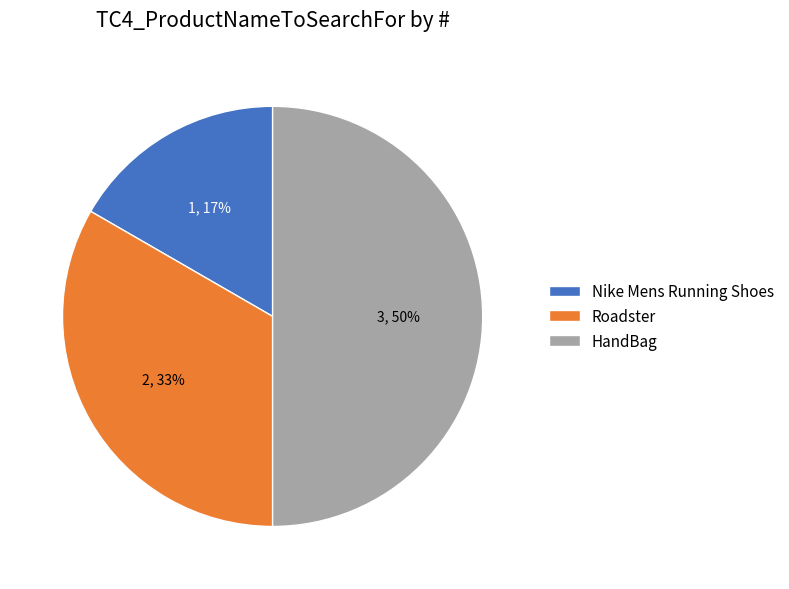

Is the sum of HandBag and Roadster greater than half?

Yes